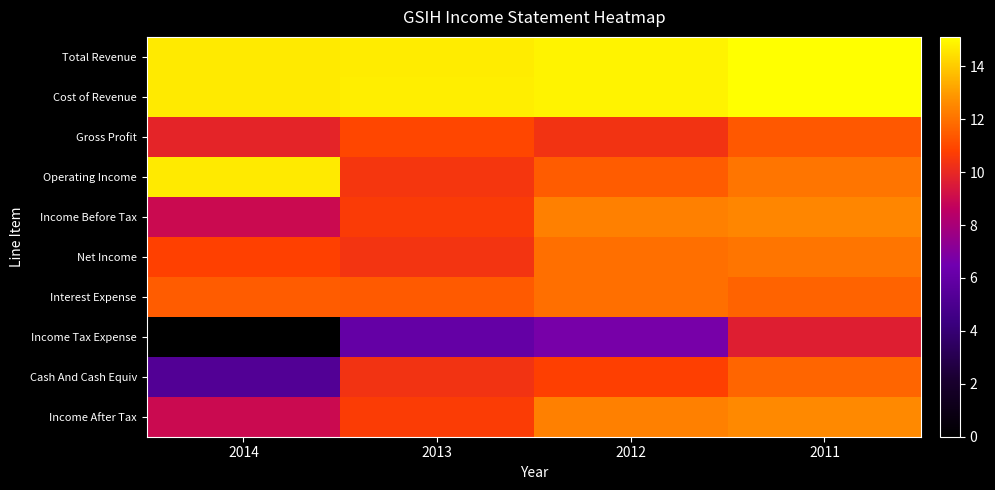

How many series are shown in this chart?

10